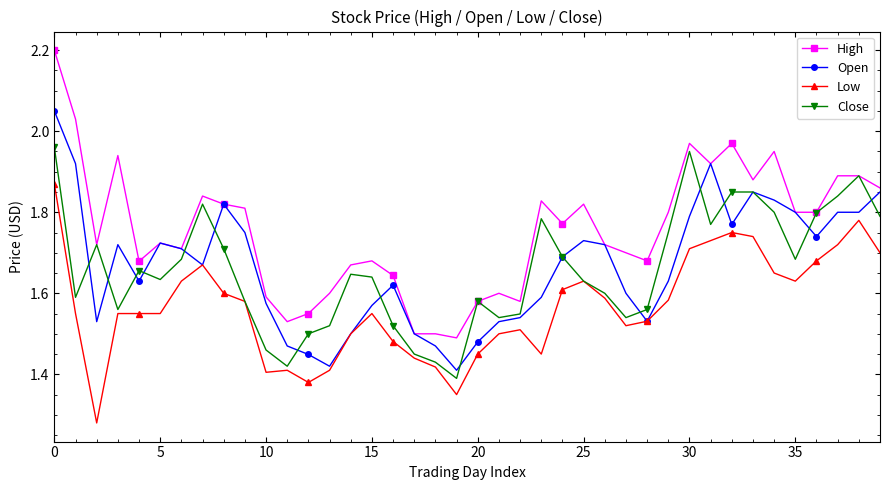

True or false: Close has more than 2 points higher than both neighbors.

True